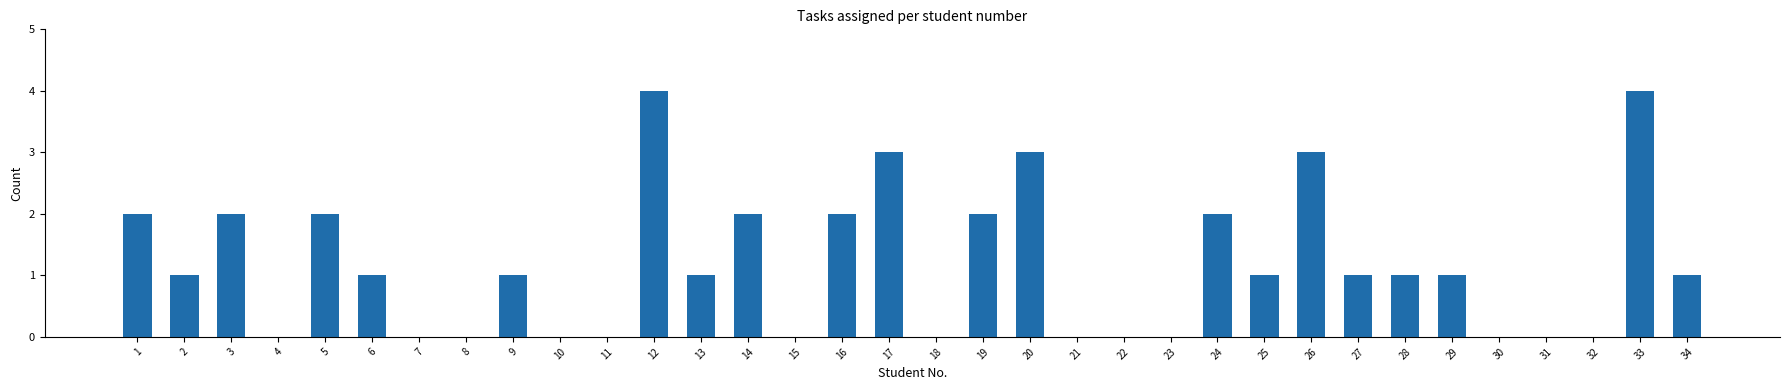

What is the sum of all values?

40